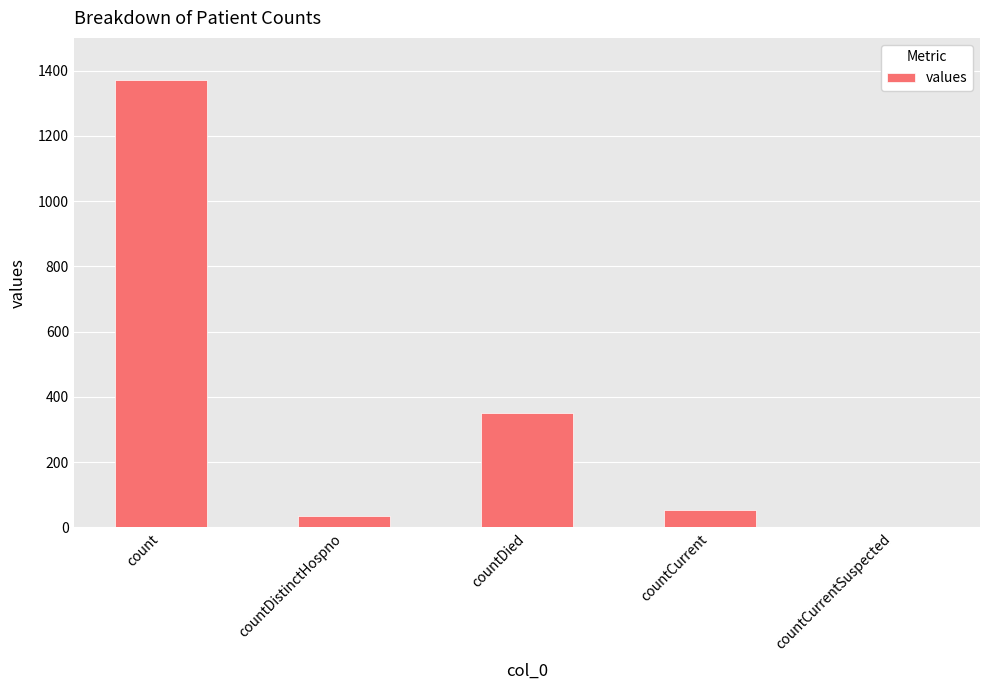

Reading left to right, transcribe all the data shown in this chart.

1371	33	349	52	0